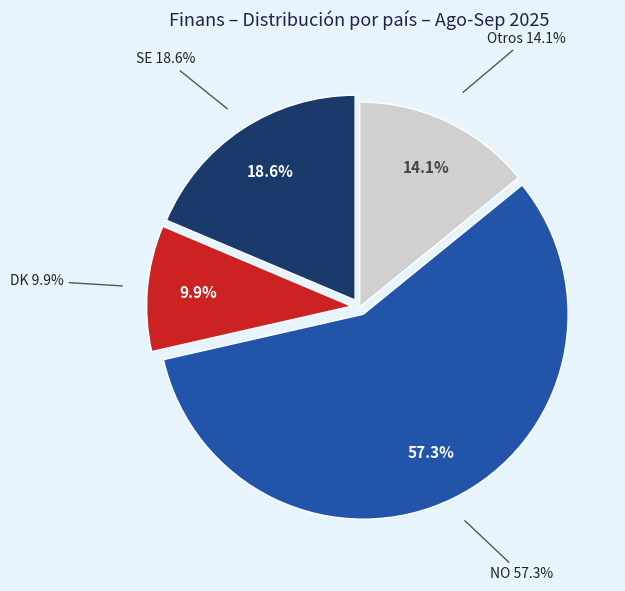

Which category has the biggest portion of the pie?

NO